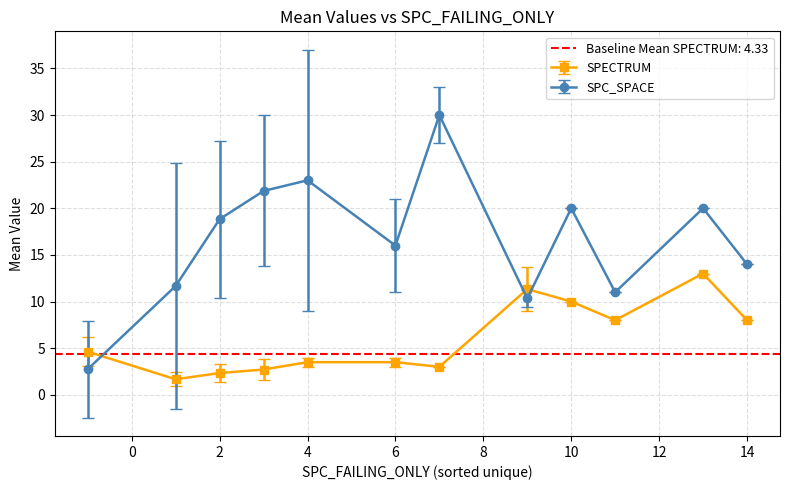

What is the minimum value for SPECTRUM?

1.7